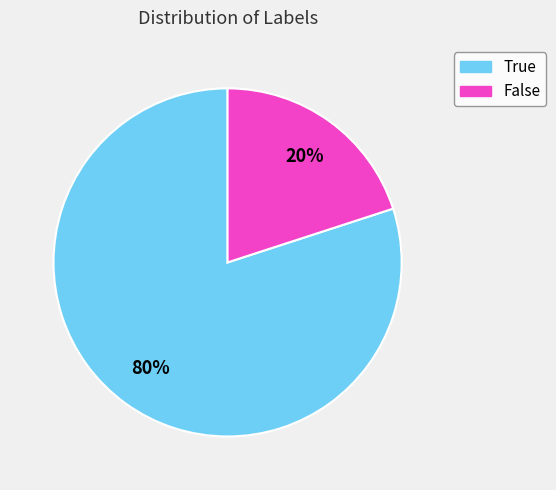

How many slices are in this pie chart?

2